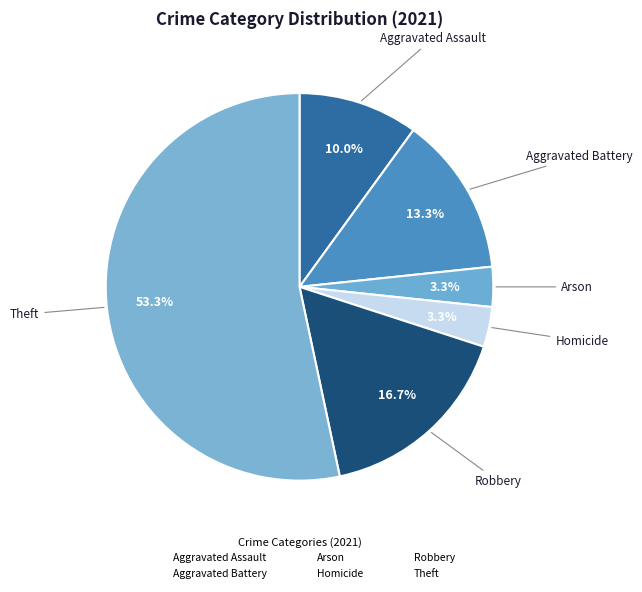

How many segments does this pie chart have?

6